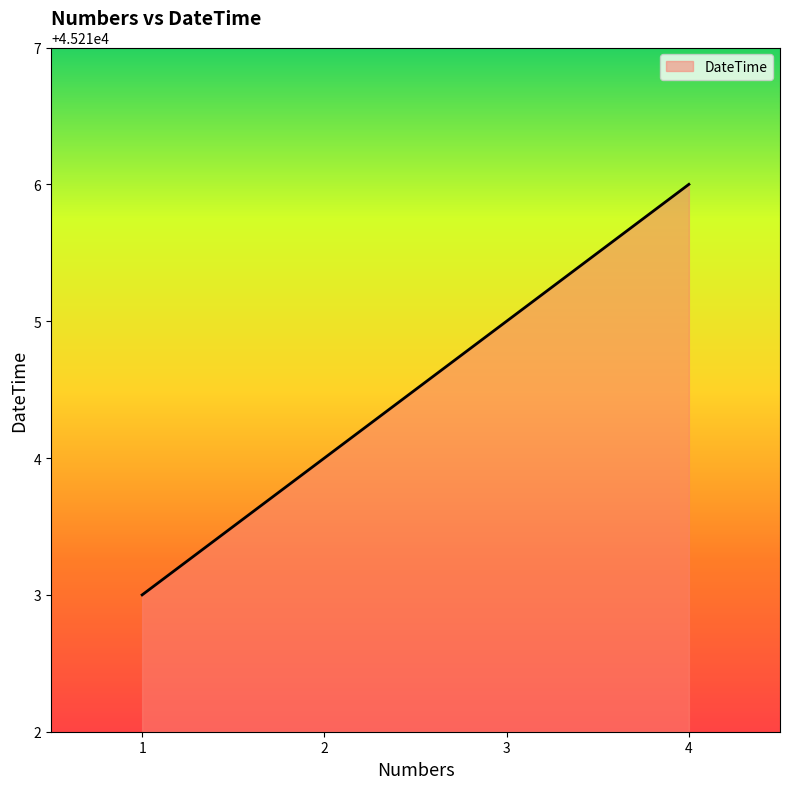

The value at 2 is 45214. True or false?

True